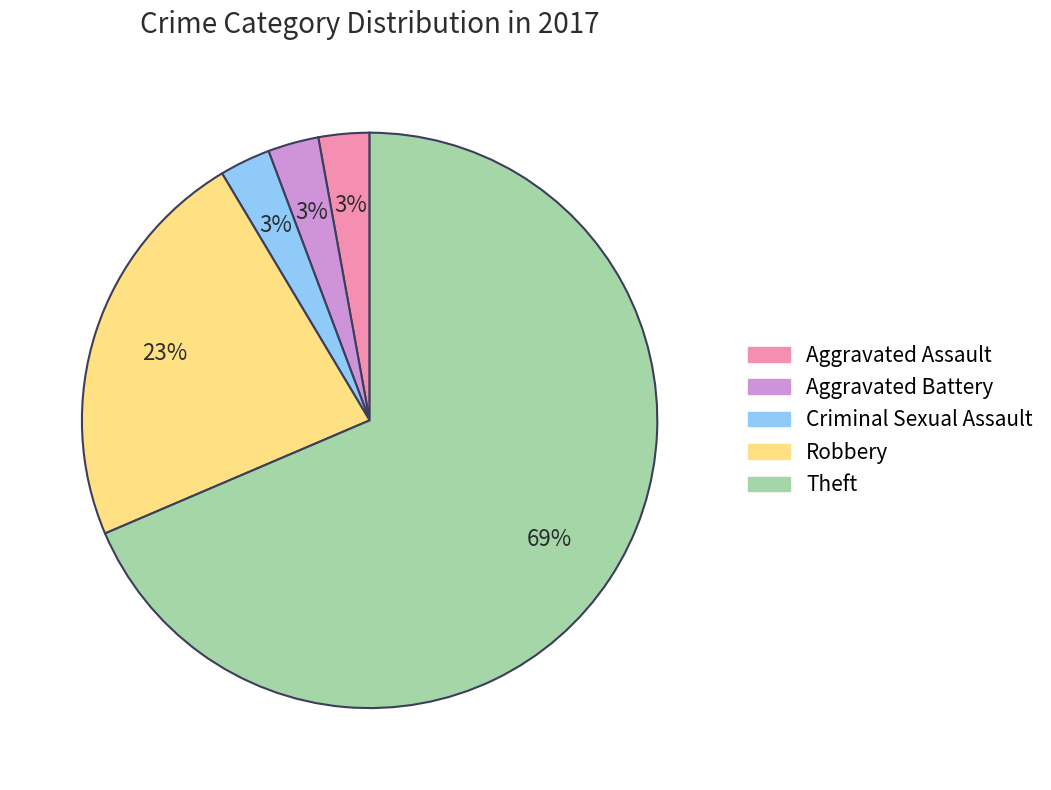

Is it true that Aggravated Battery is 3% of the pie?

True